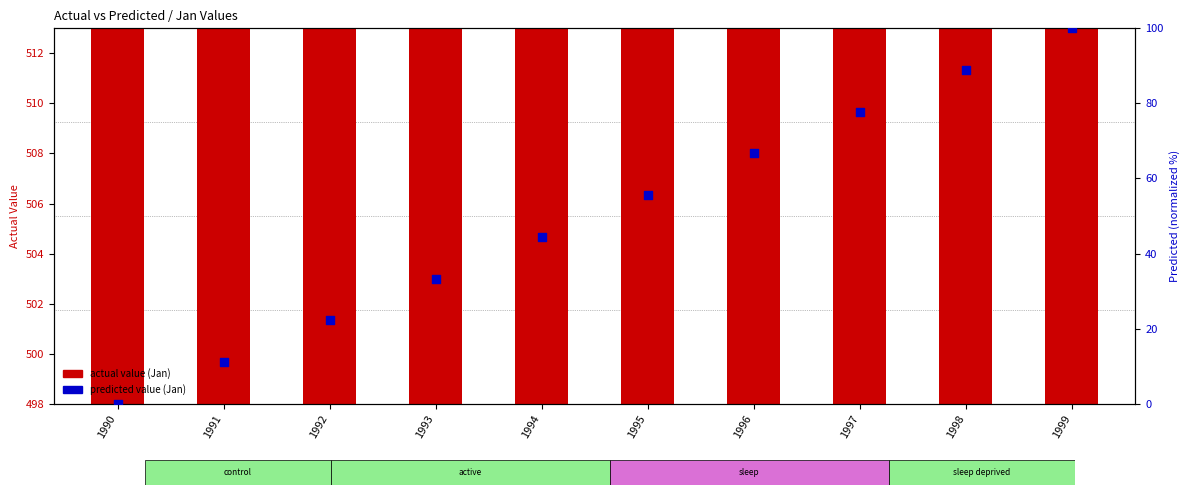

At which category is the sum across all series the highest?

1999